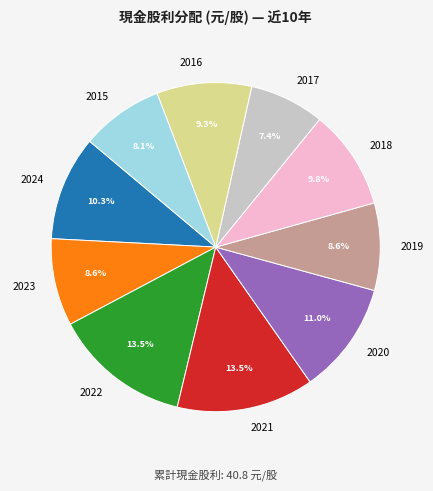

To the nearest percent, what portion does 2020 represent?

11%